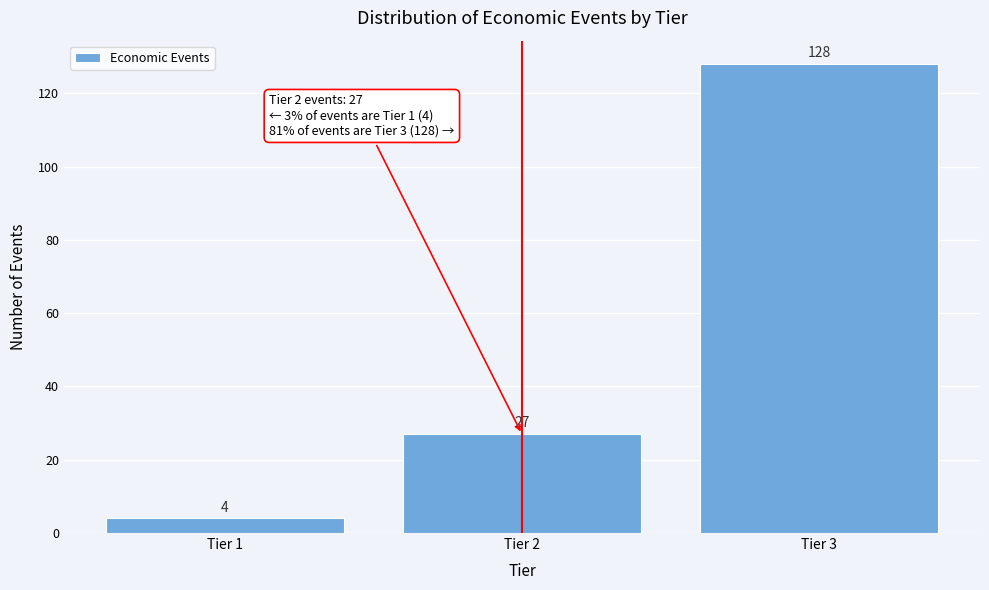

Reading right to left, list all the values displayed in this chart.

Tier 3=128	Tier 2=27	Tier 1=4